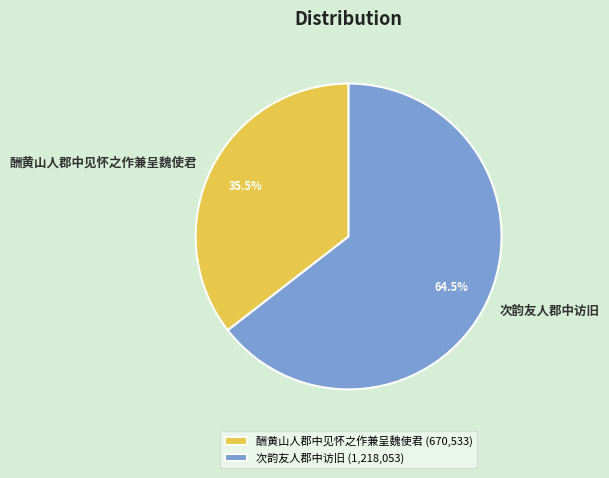

What percentage is NOT represented by 酬黄山人郡中见怀之作兼呈魏使君?

64.5%